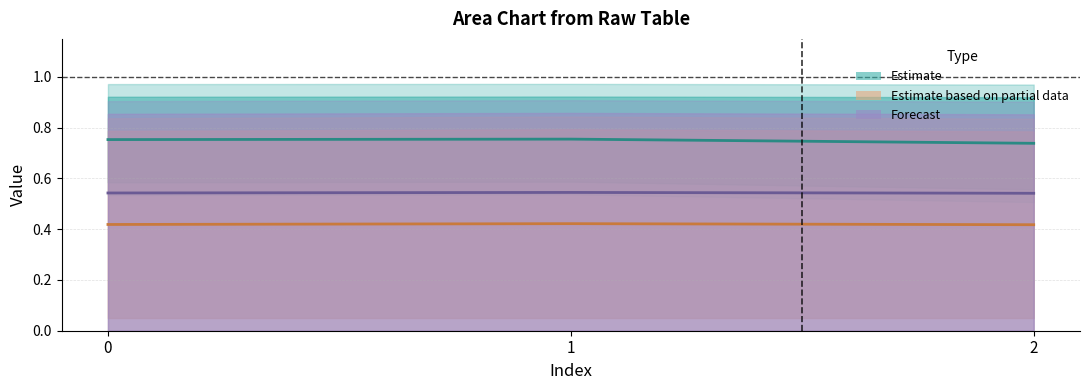

The Partial estimate (centre) series shows 0.4 at 1. True or false?

True